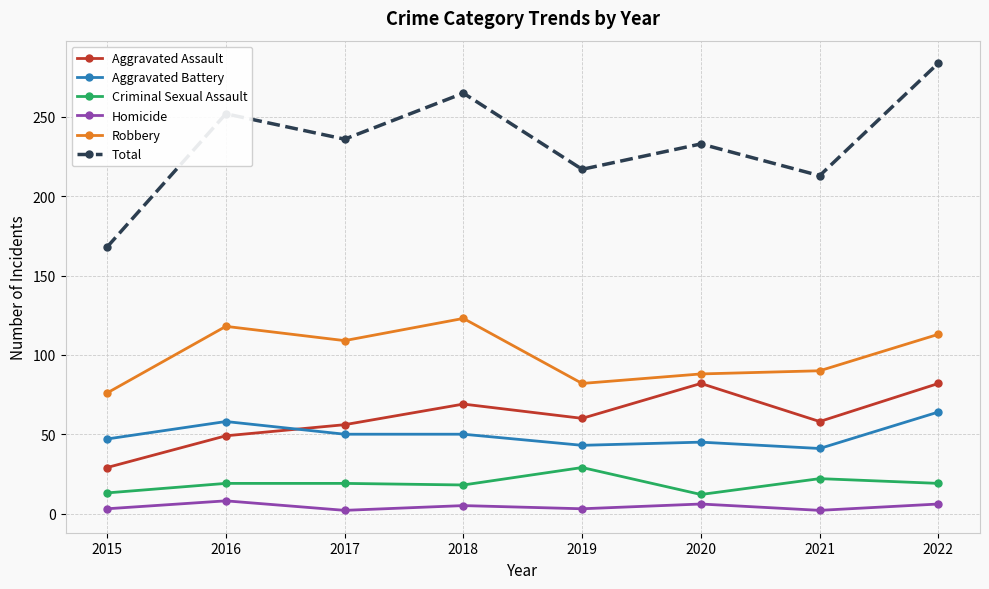

Read the Total value at 2019, to the nearest 10.

220